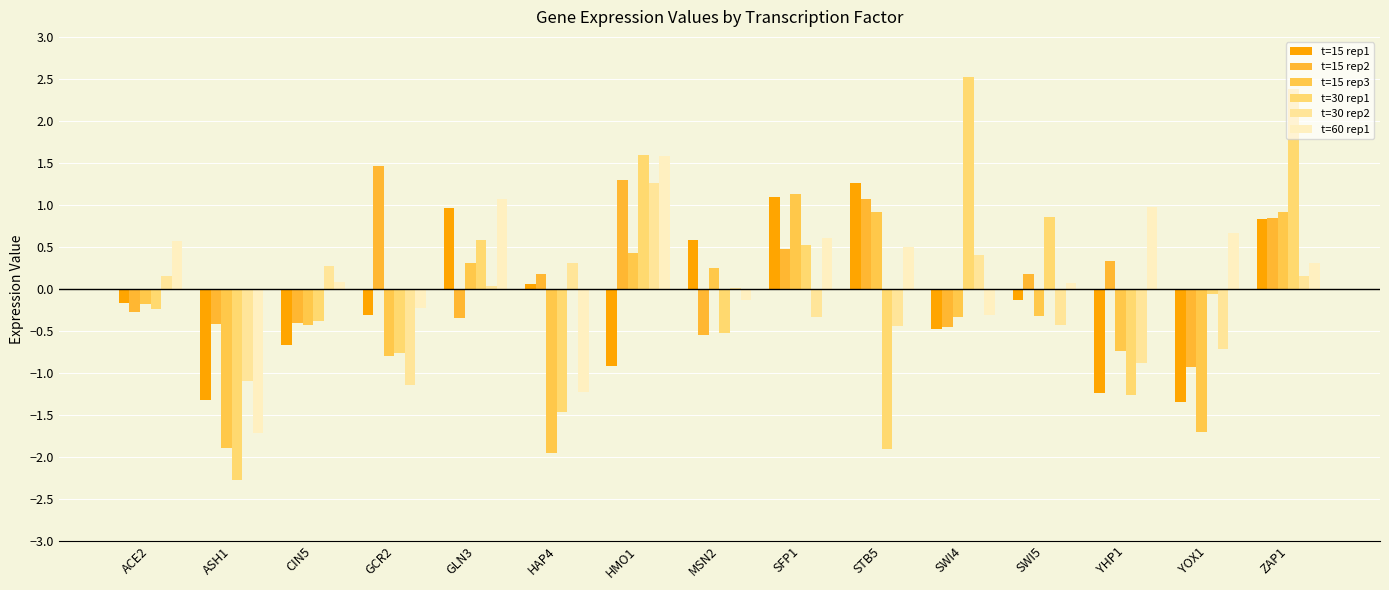

Are the bars grouped side by side (vs. stacked)?

Yes